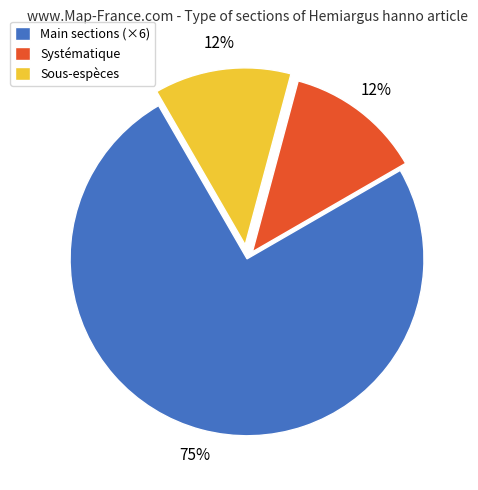

Count the number of slices in the pie.

3